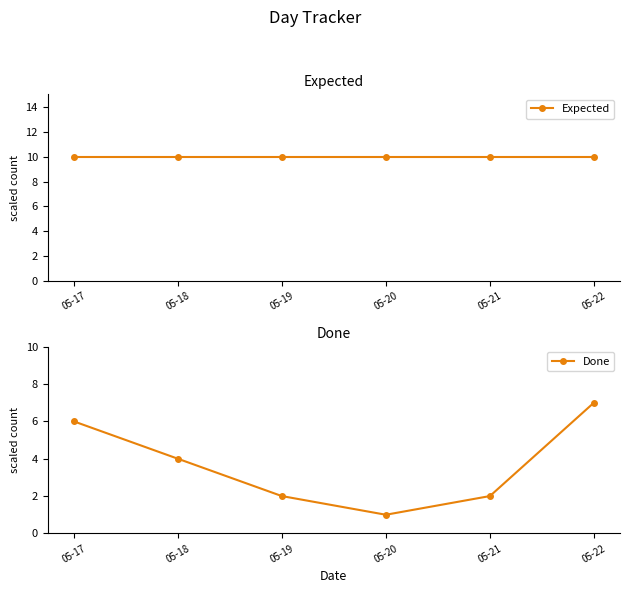

At 05-17, list the series in order from largest to smallest.

Expected, Done